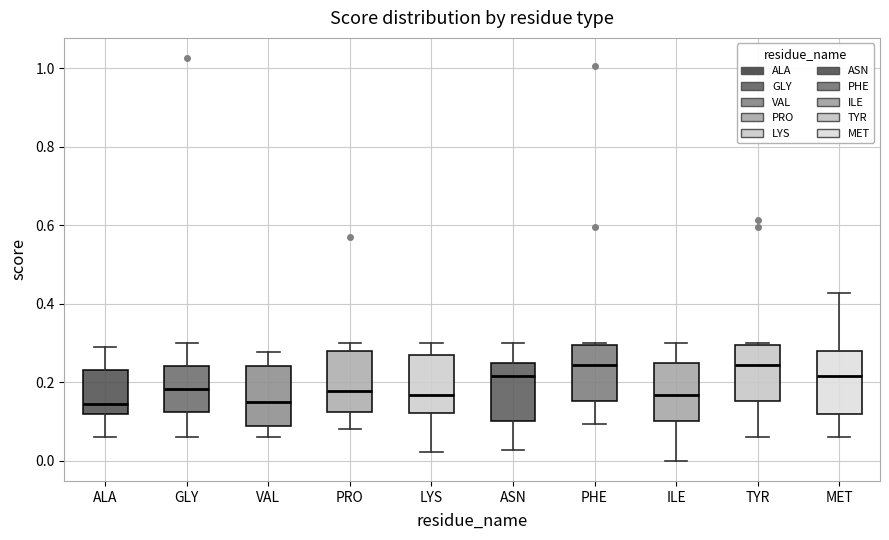

Where does the upper whisker of the box for PRO end on the y-axis? The values are not printed on the chart, so give them approximately, as read against the axis.

0.30